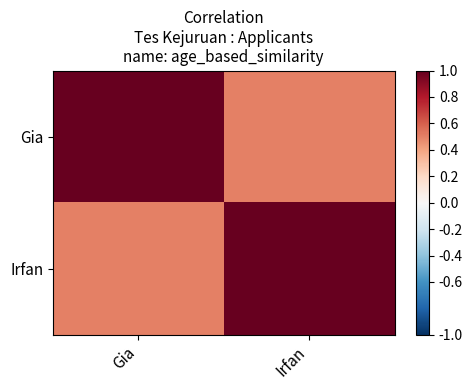

Reading left to right, what are all the values shown in this chart?

Gia: Gia=1.0	Irfan=0.5
Irfan: Gia=0.5	Irfan=1.0